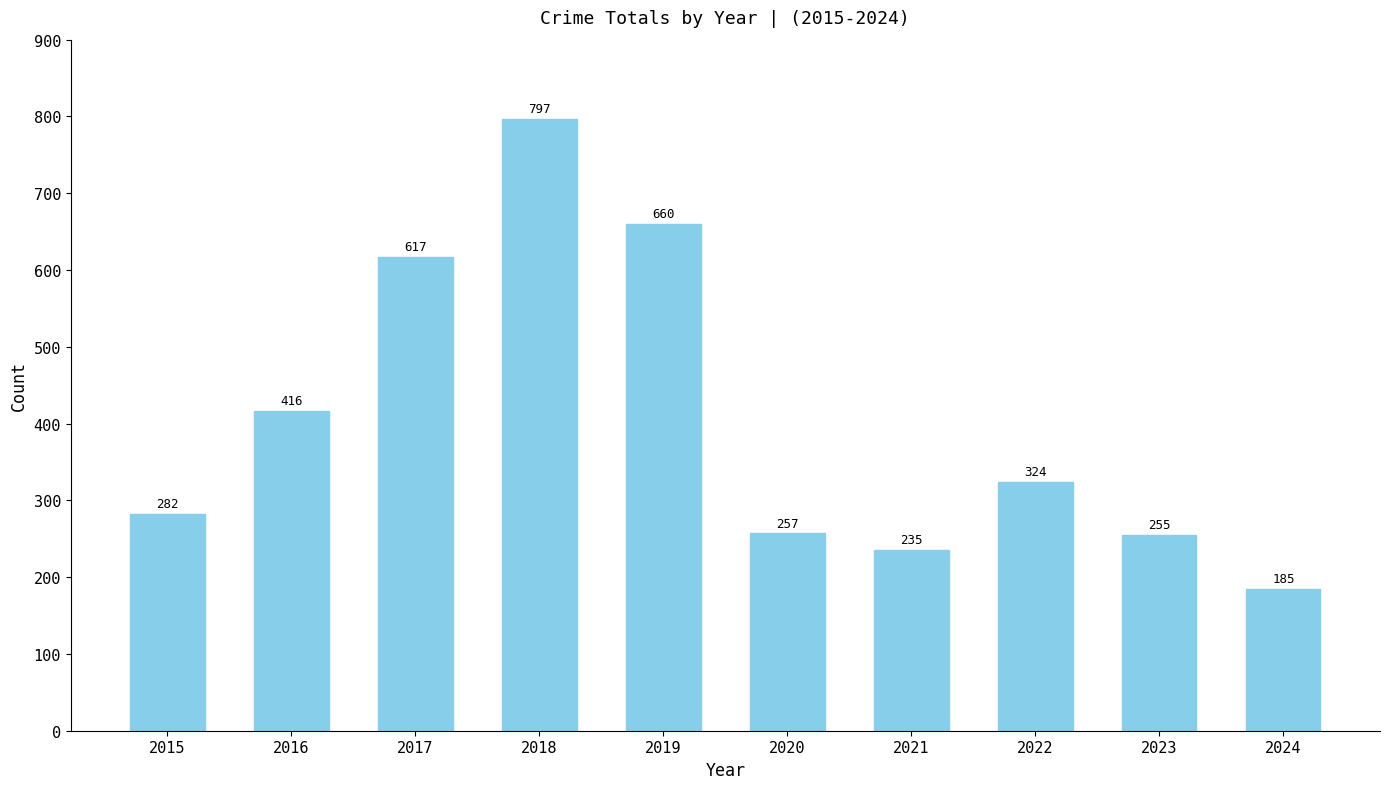

Rank the categories by value from lowest to highest.

2024, 2021, 2023, 2020, 2015, 2022, 2016, 2017, 2019, 2018